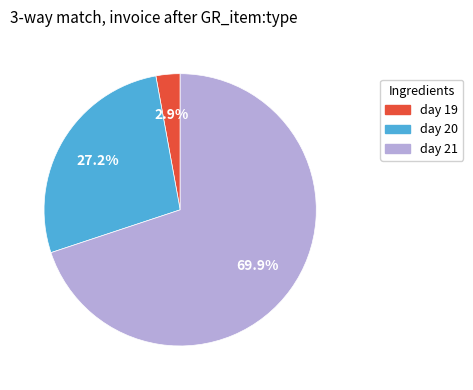

Is there any slice that represents more than half of the pie?

Yes